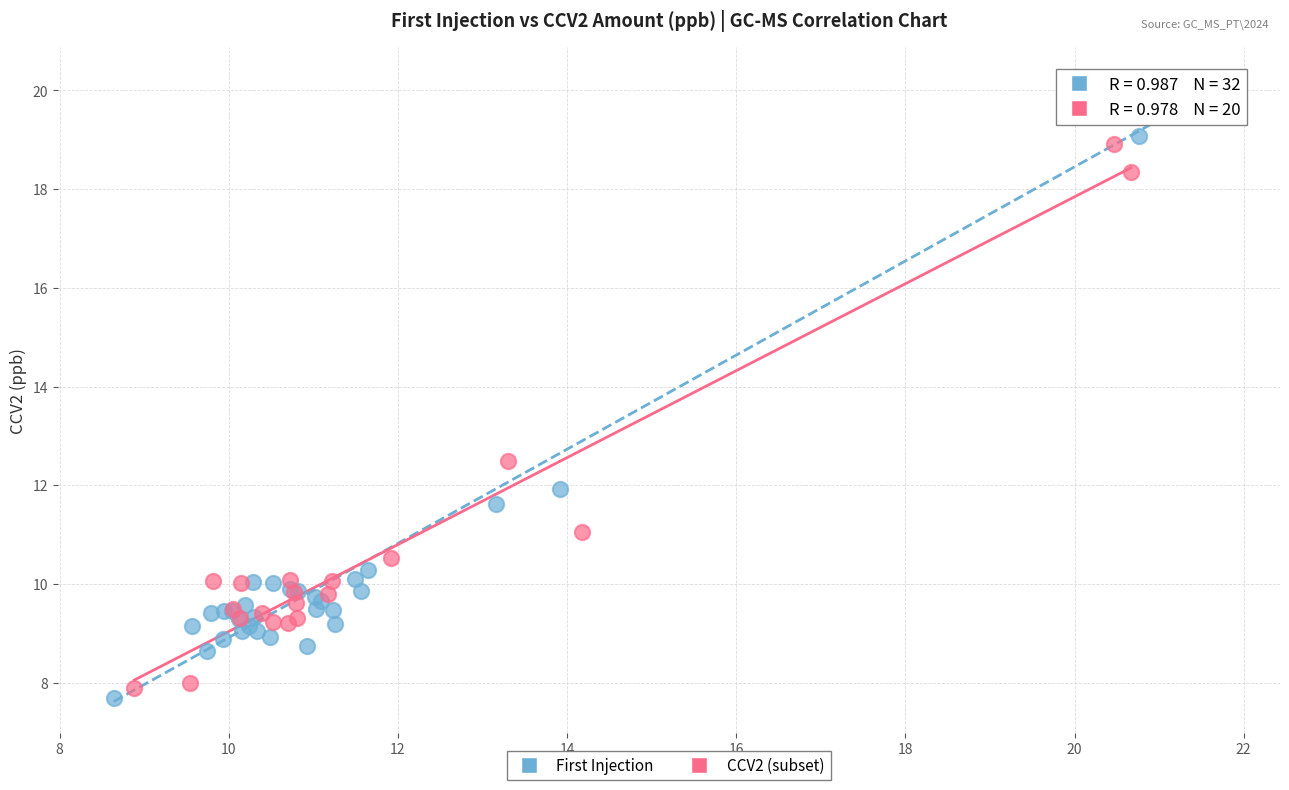

Which series has the largest Y range (max minus min)?

First Injection